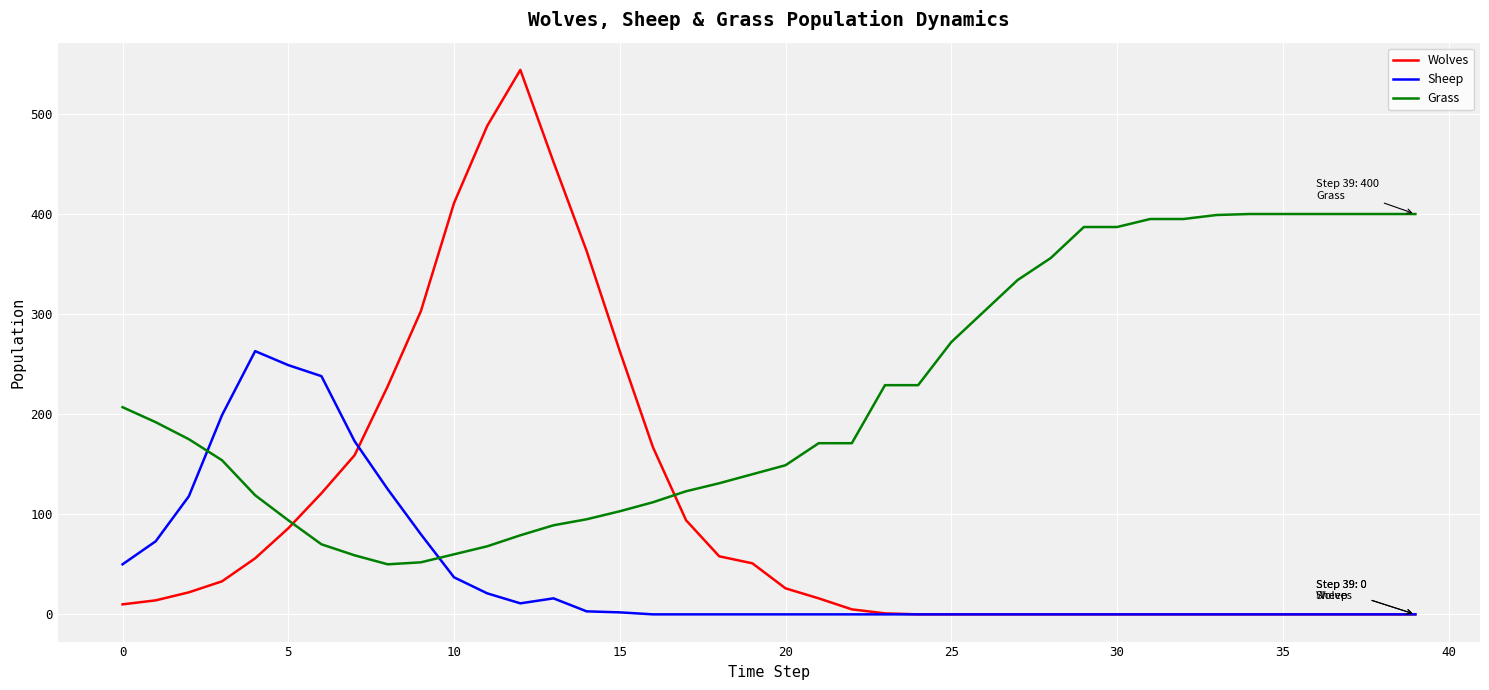

Is this an area chart (filled region under the line)?

No